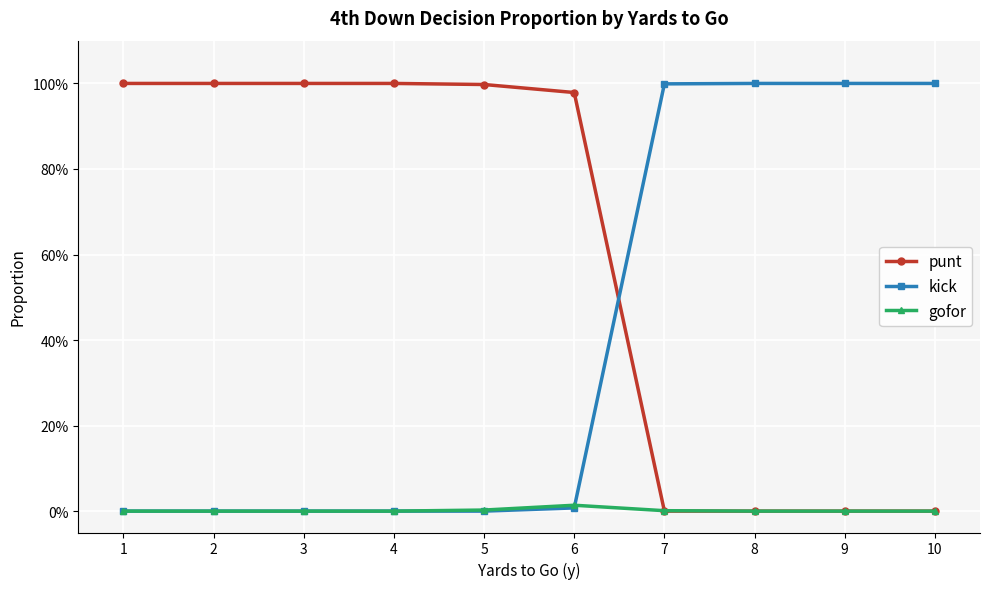

True or false: kick and gofor intersect in this chart.

True